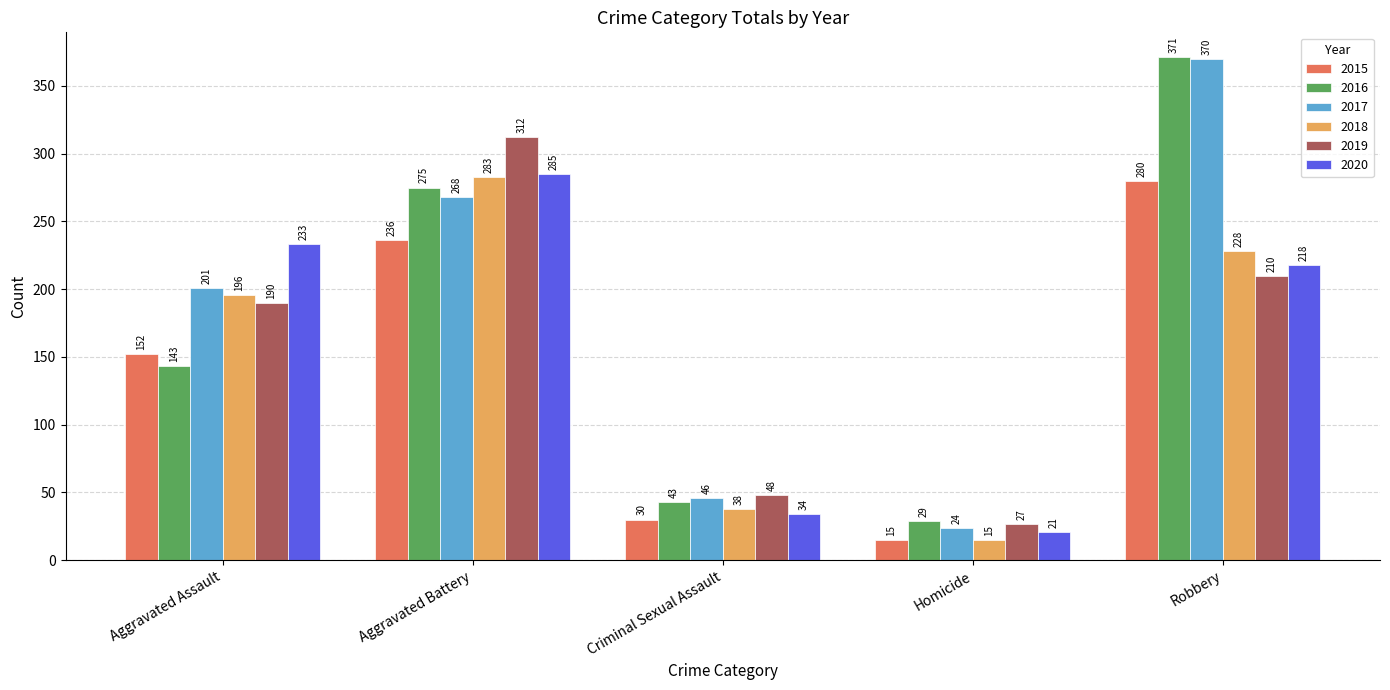

Reading right to left, what are all the values shown in this chart?

2015: 280	15	30	236	152
2016: 371	29	43	275	143
2017: 370	24	46	268	201
2018: 228	15	38	283	196
2019: 210	27	48	312	190
2020: 218	21	34	285	233